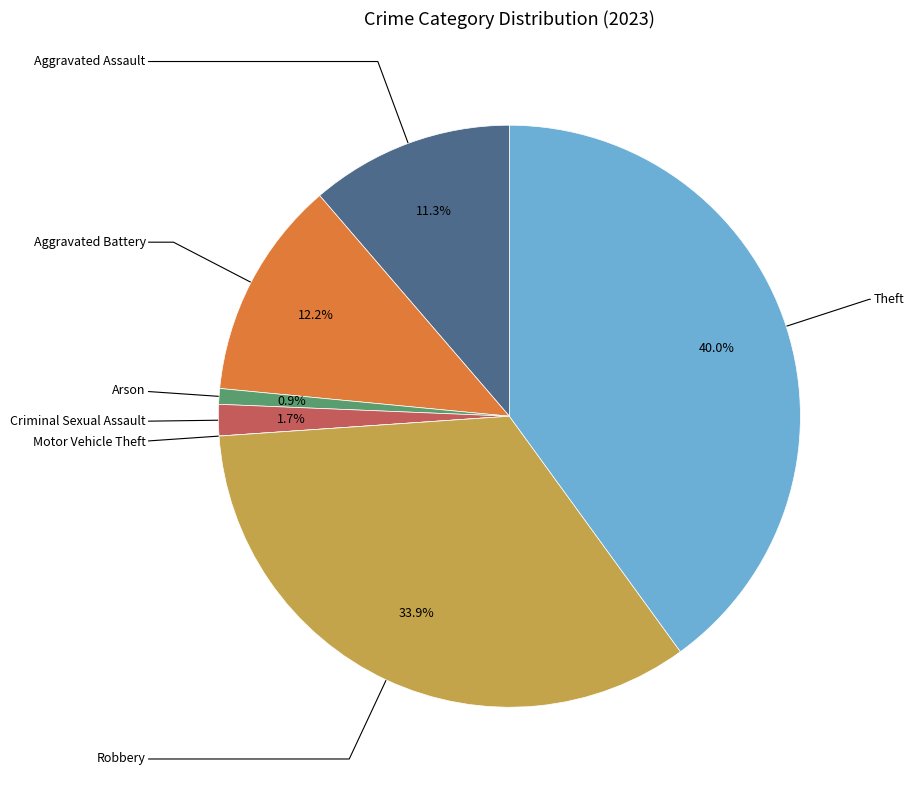

Is there any slice that represents more than half of the pie?

No